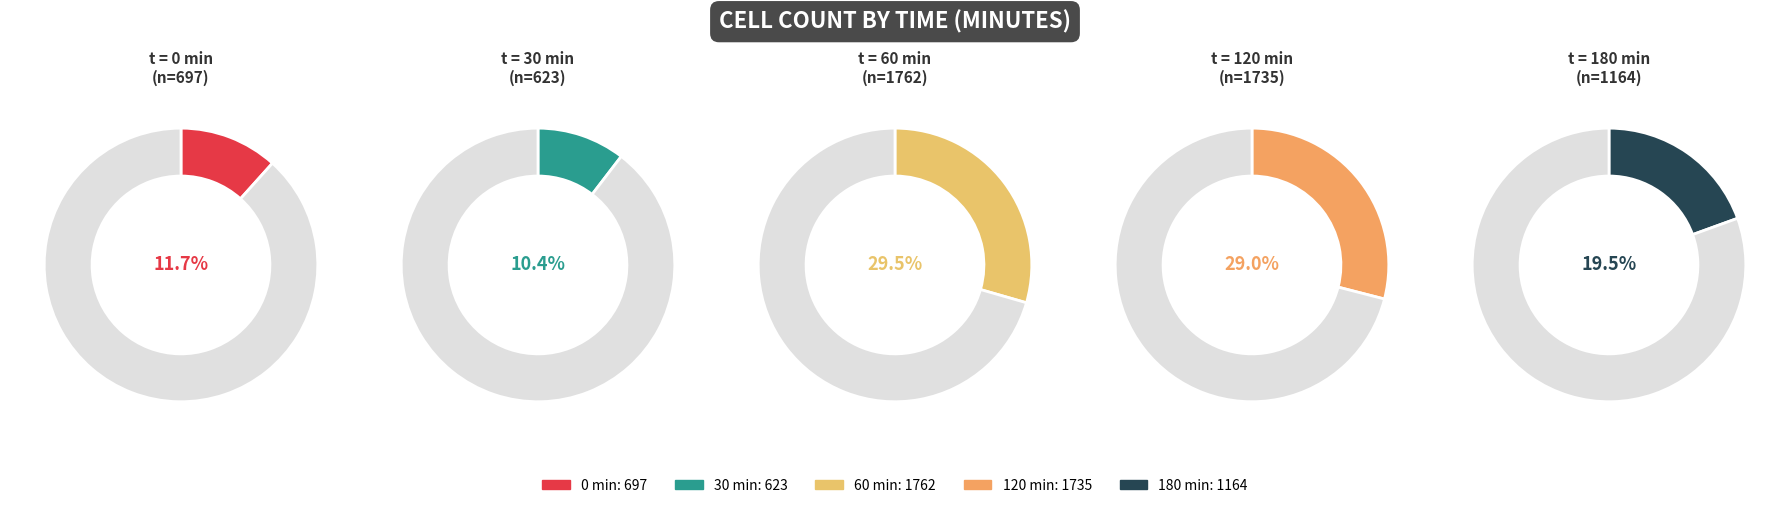

What percentage is the 0 slice, to the nearest percent?

12%